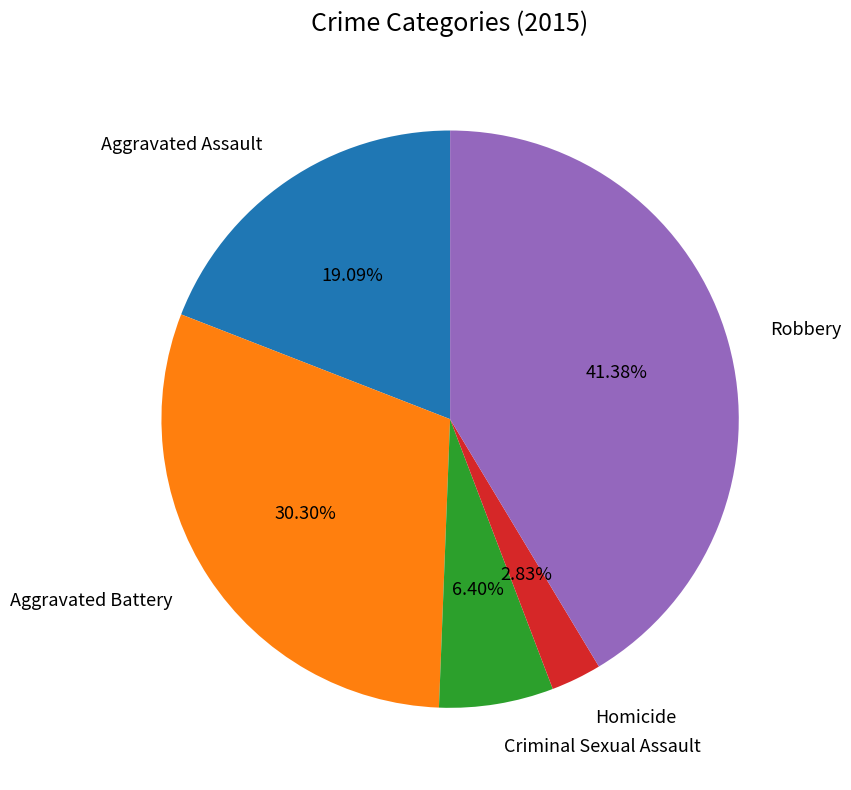

Does any single category account for the majority?

No